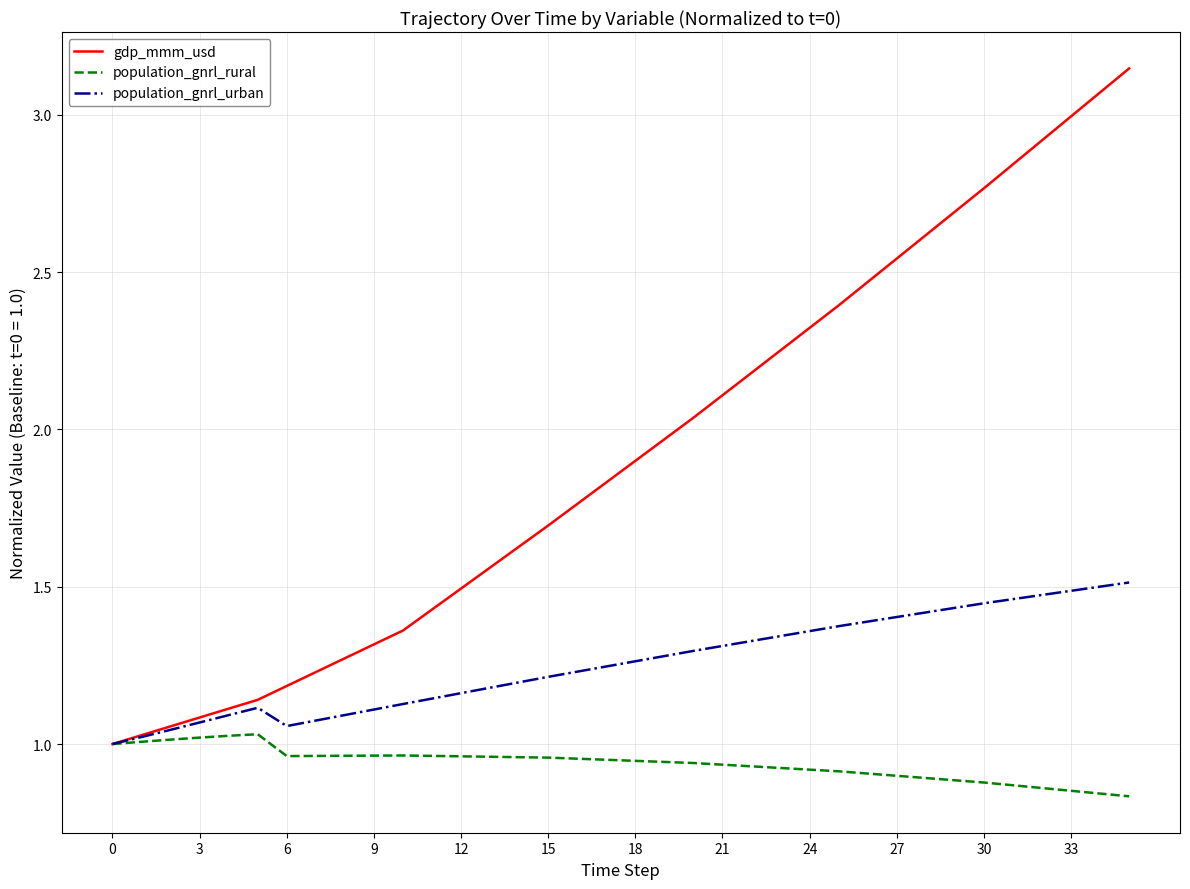

Rank the series by their maximum value, from lowest to highest.

population_gnrl_rural, population_gnrl_urban, gdp_mmm_usd